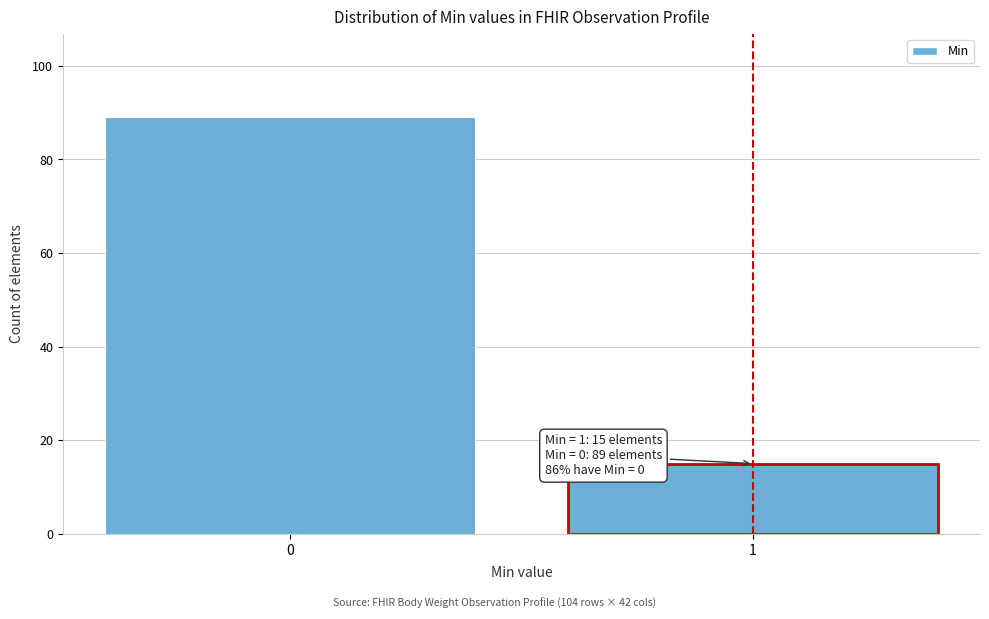

Reading left to right, extract all data points from this chart.

89	15